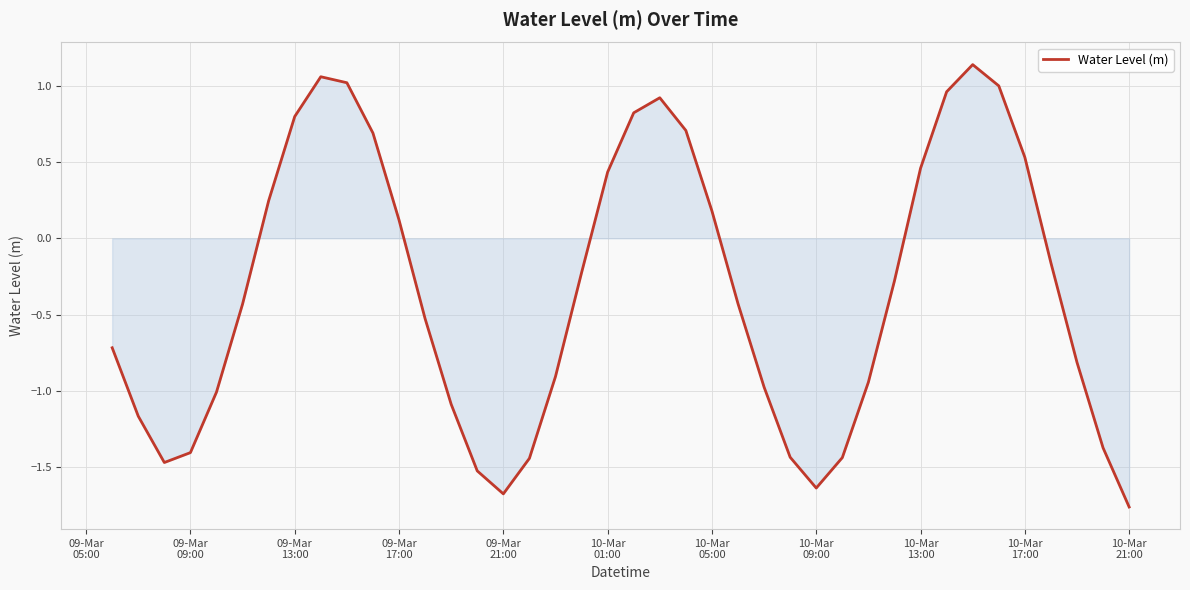

What is the difference between the maximum and minimum values?

2.9